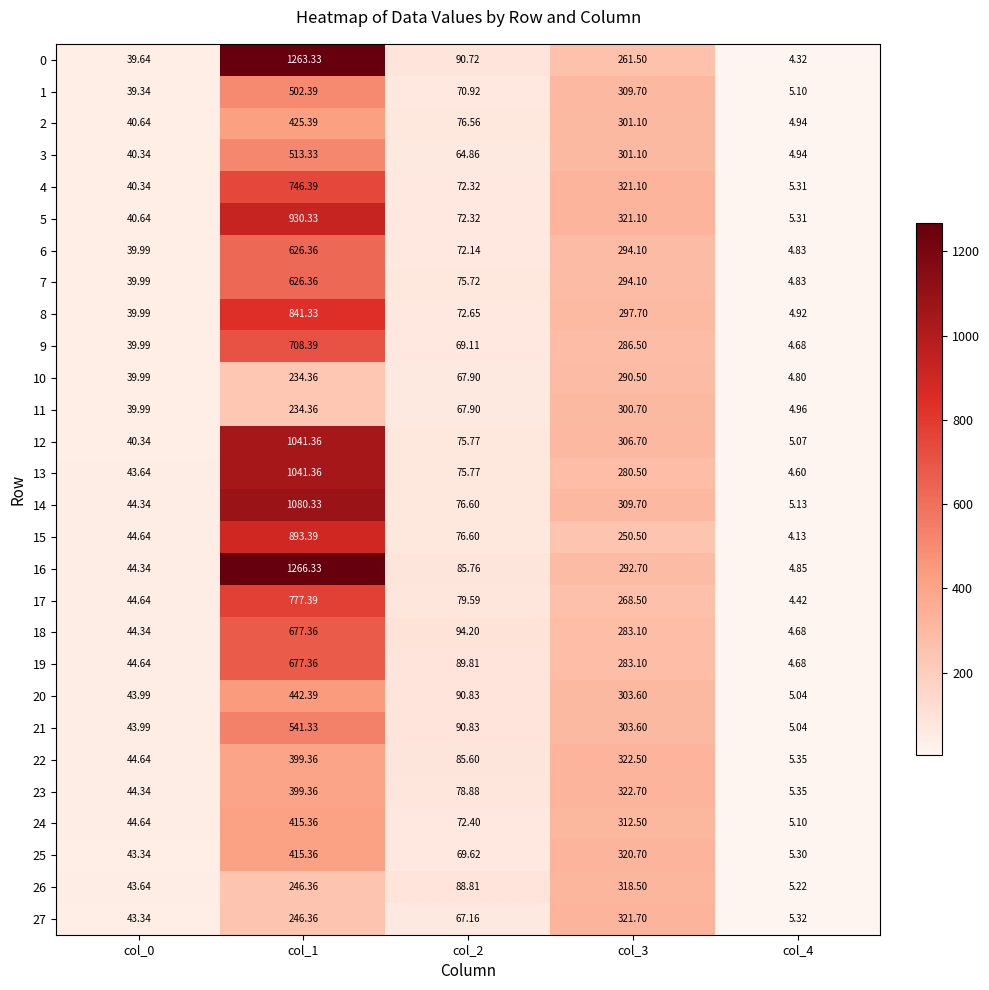

Is the value of 22 at col_3 greater than the value of 12 at col_1?

No